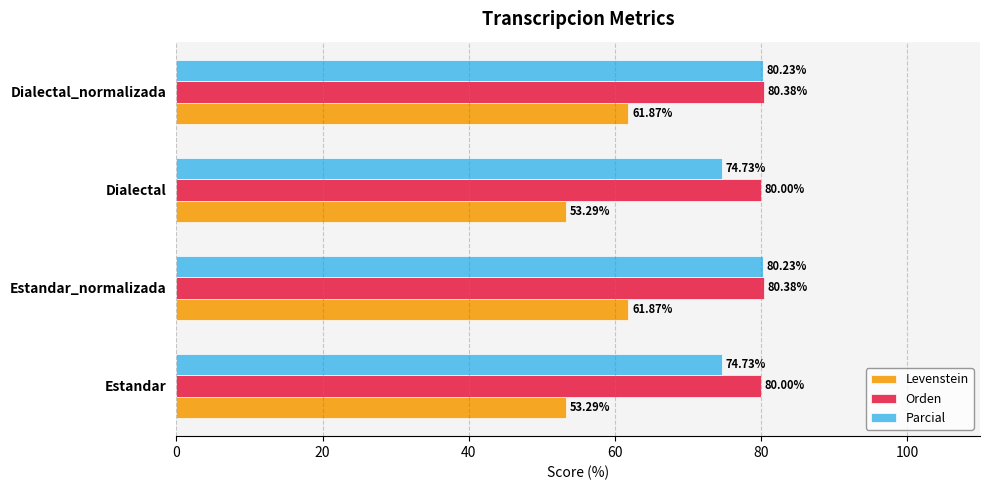

How many data points does each series have?

4